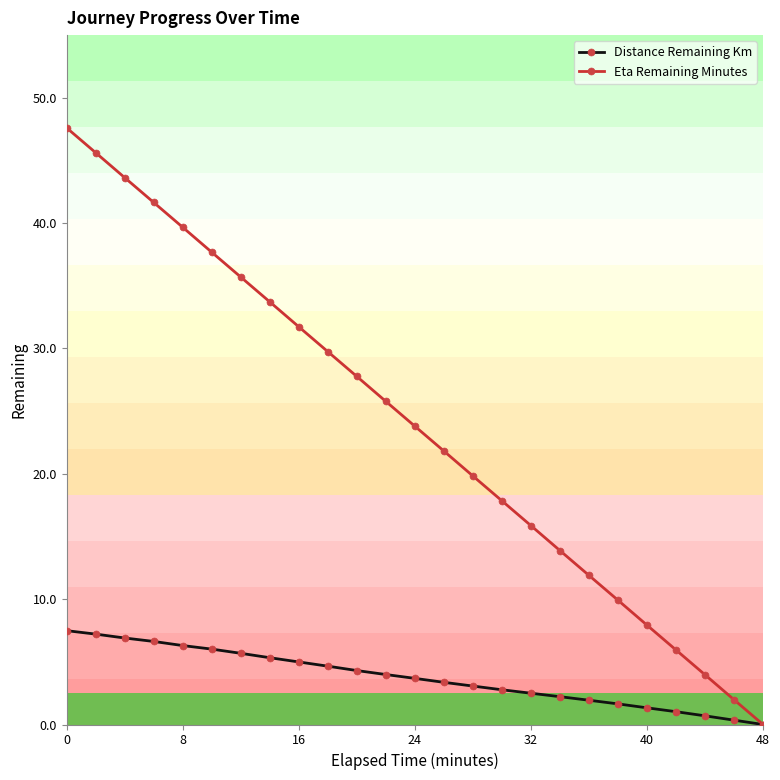

Which series has the largest total across all categories?

Eta Remaining Minutes